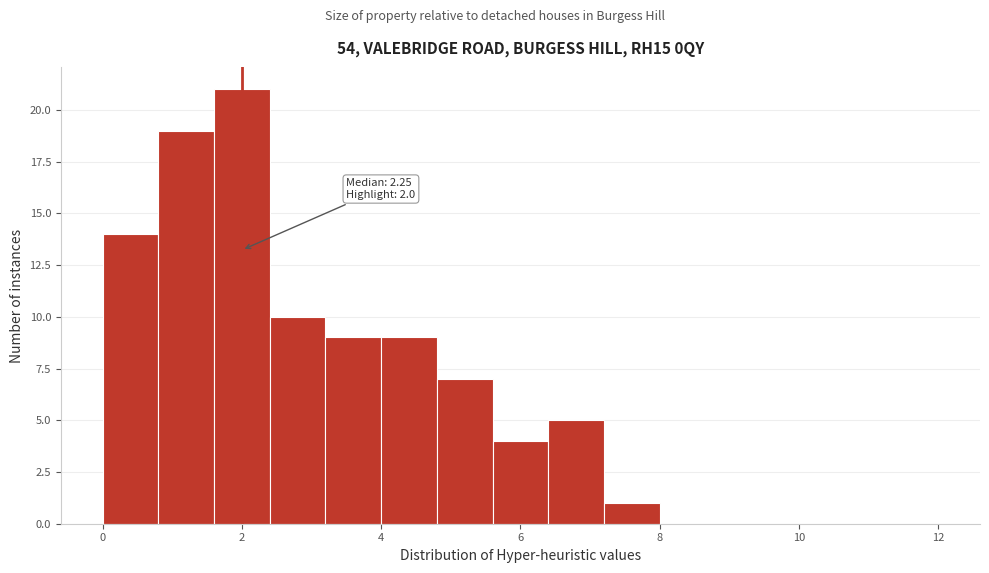

Which range on the x-axis has the tallest bar?

1.6 to 2.4